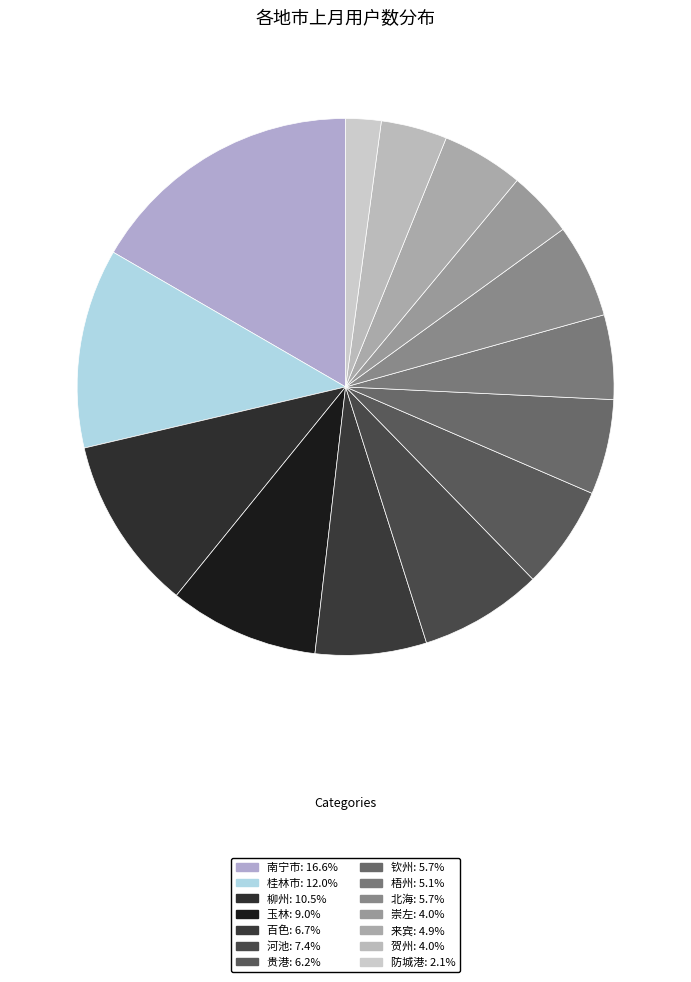

What is the largest slice in the pie chart?

南宁市